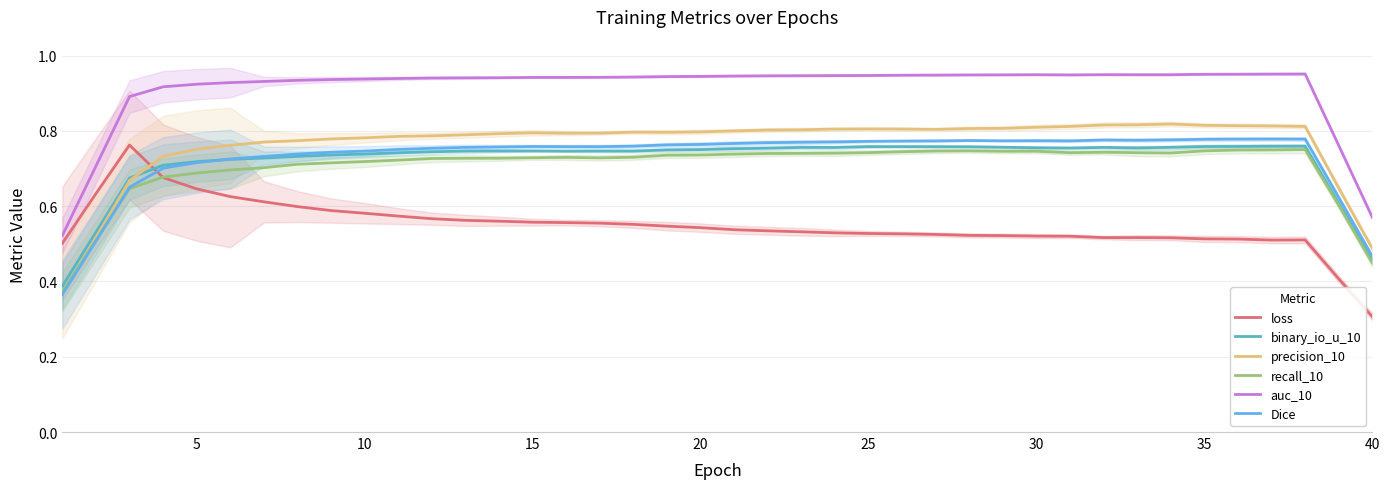

How many interior local valleys does the precision_10 series have?

3